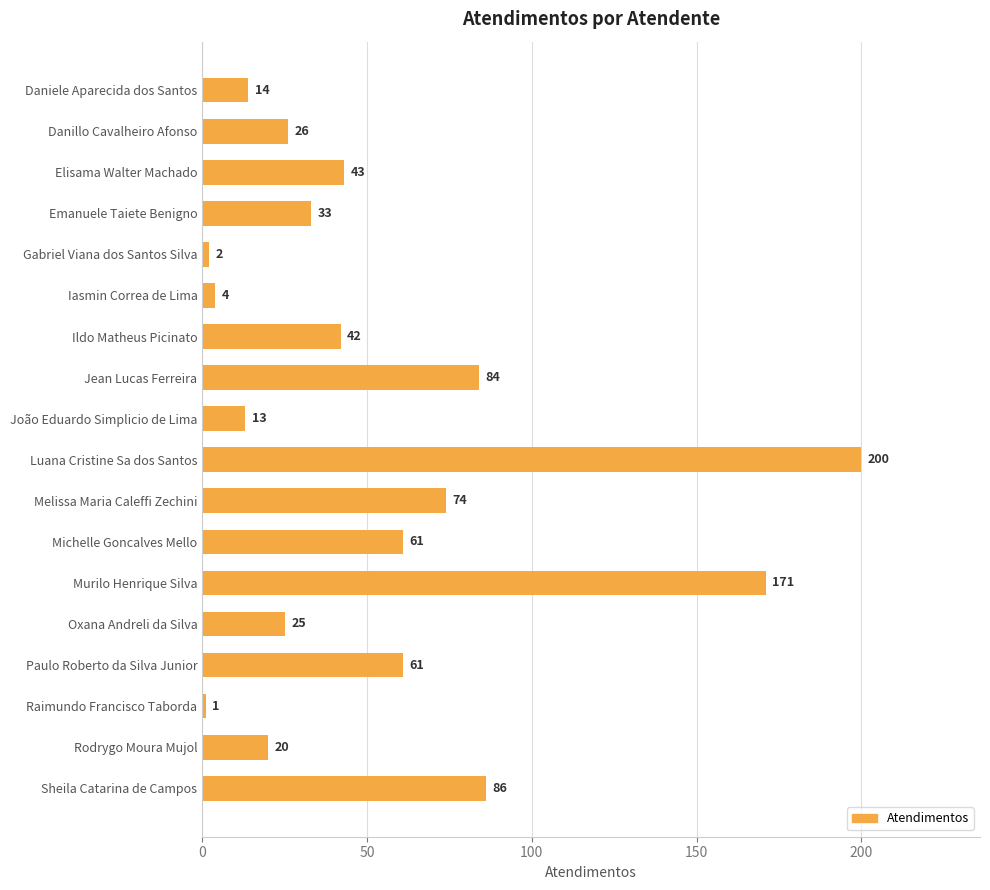

What is the average value?

53